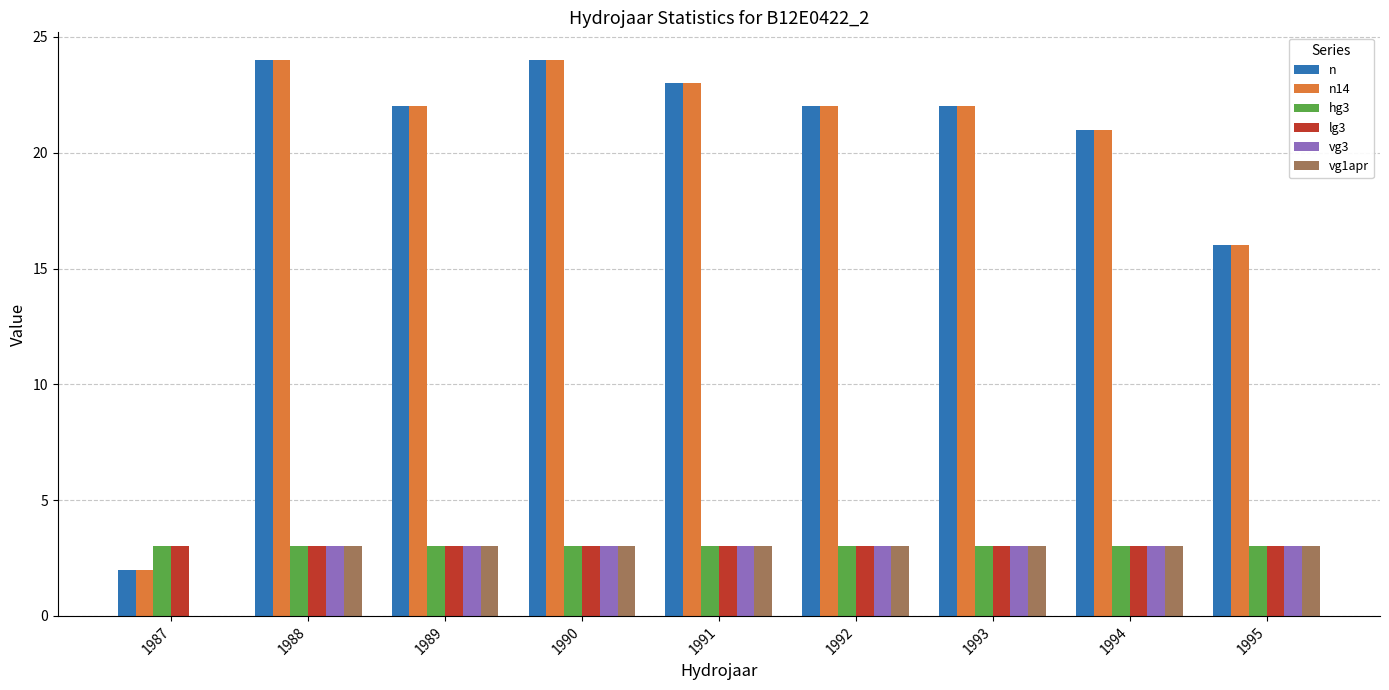

Is the value of hg3 at 1988 greater than the value of n at 1988?

No